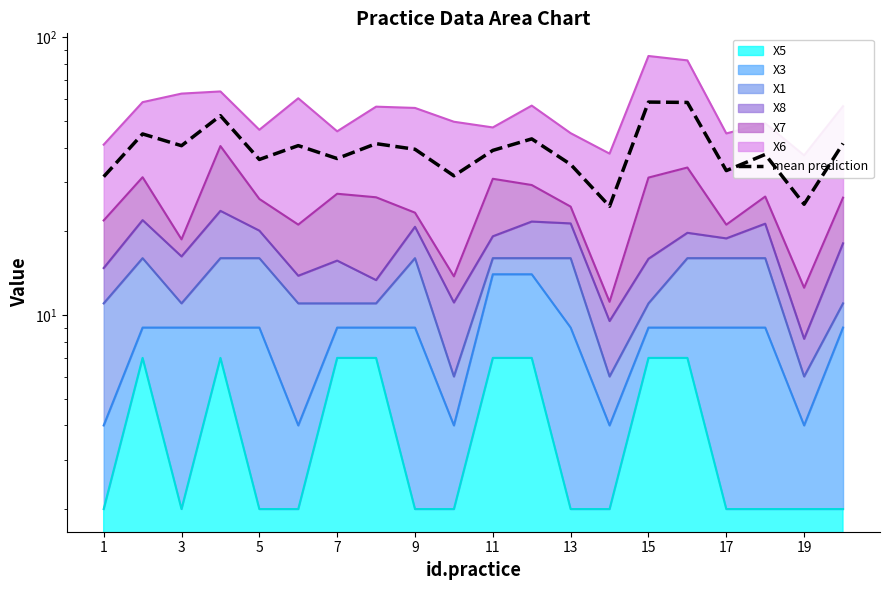

How many values are below 39?

9